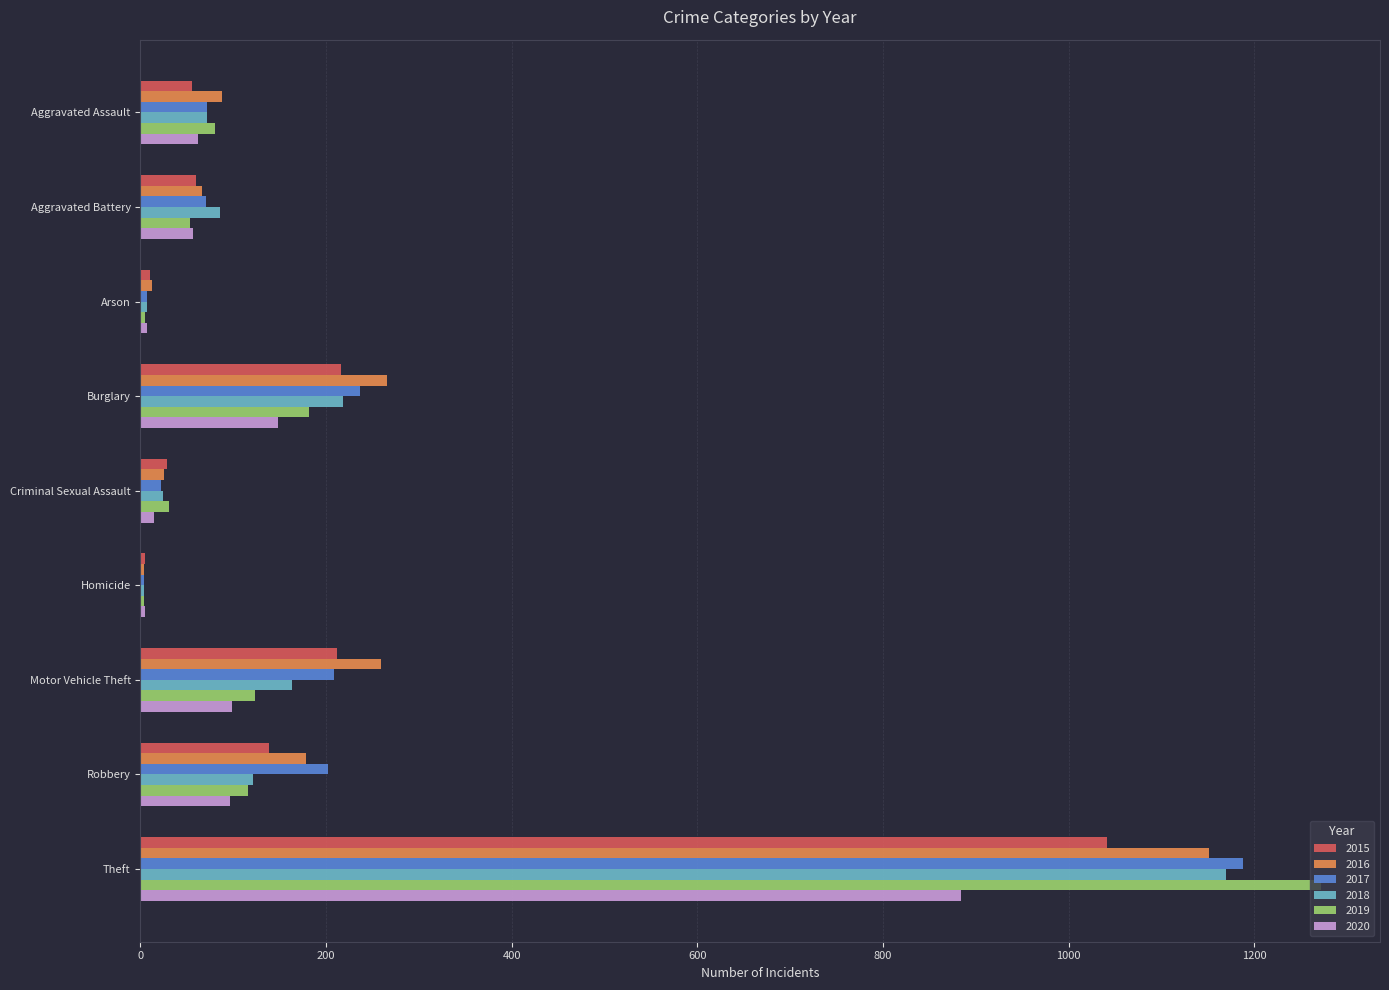

Between Robbery and Theft, which series saw the biggest shift?

2019